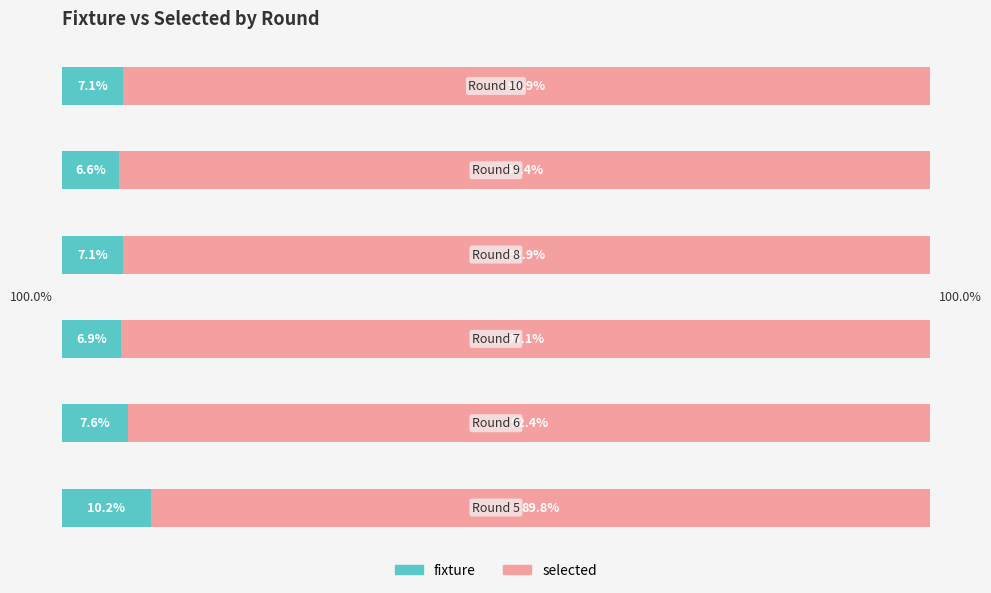

What are all the series names shown in the legend?

fixture, selected